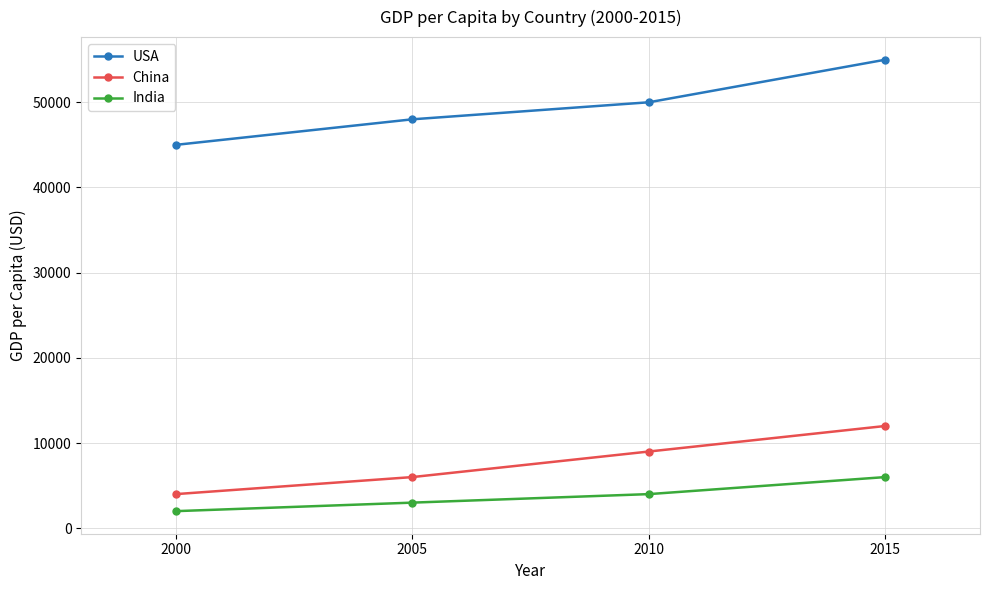

What is the sum of all India values?

15000